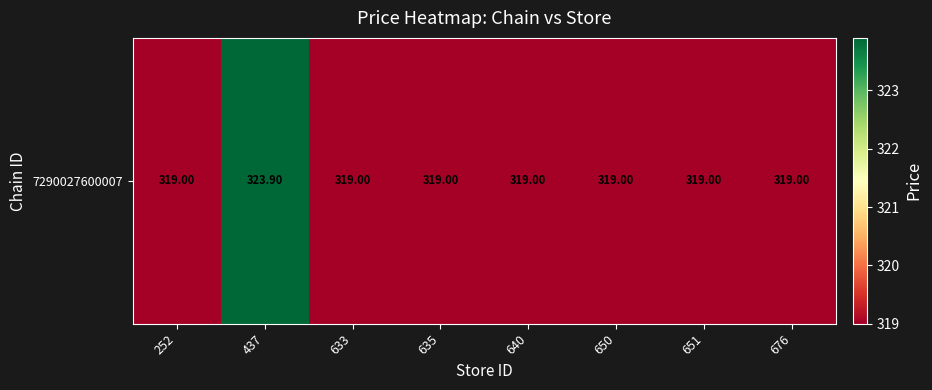

The chart shows a value of 193.3 at 633. True or false?

False